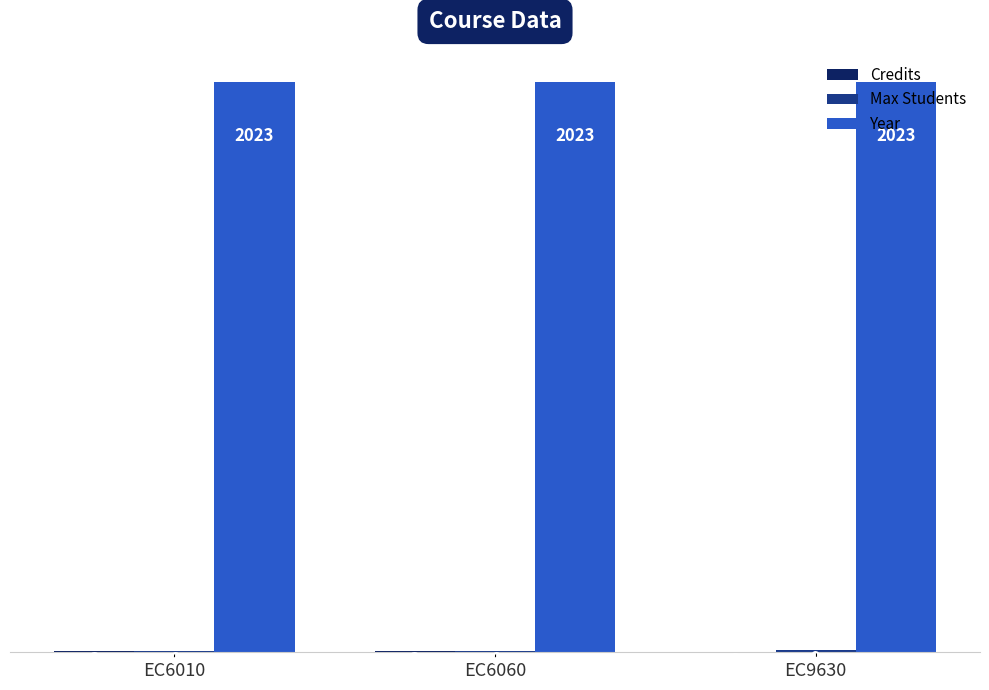

At which category is the sum across all series the highest?

EC9630